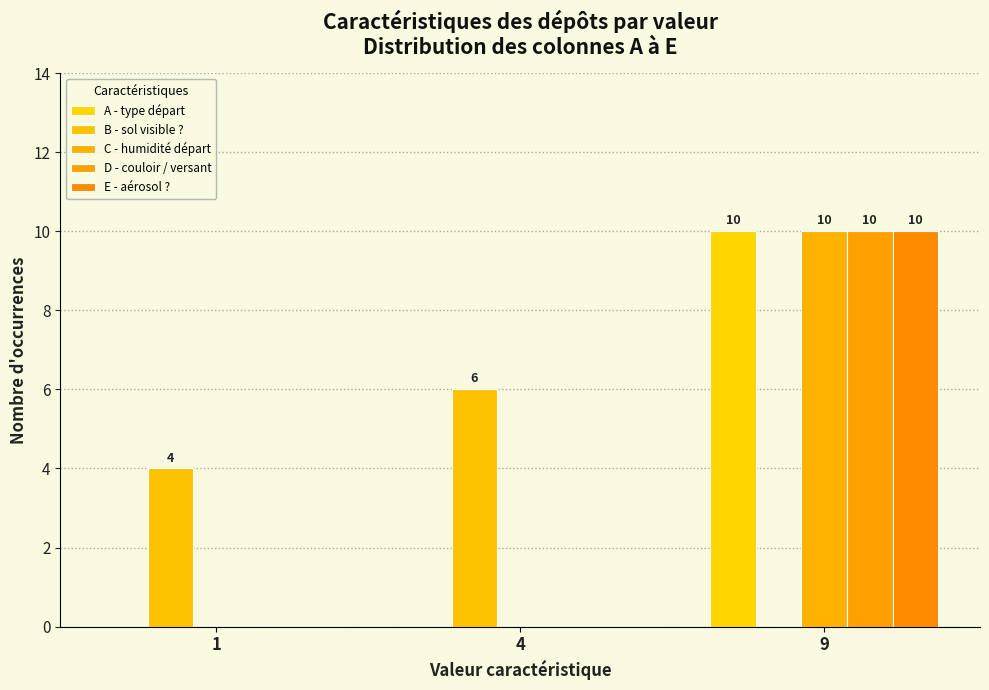

Which series changed the most between 1 and 9?

A - type départ